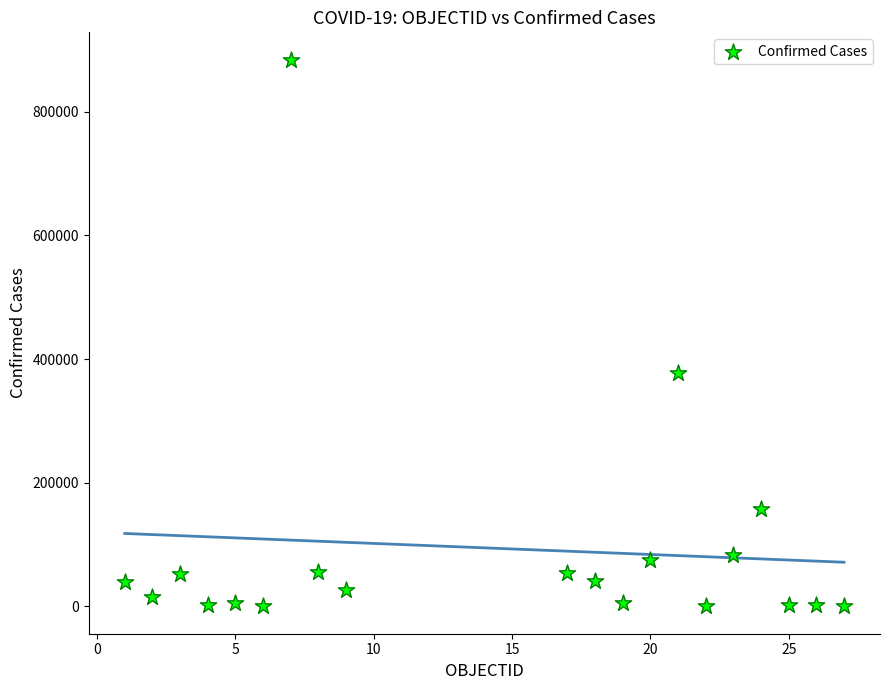

What Y value in the scatter plot is closest to 441996?

377073